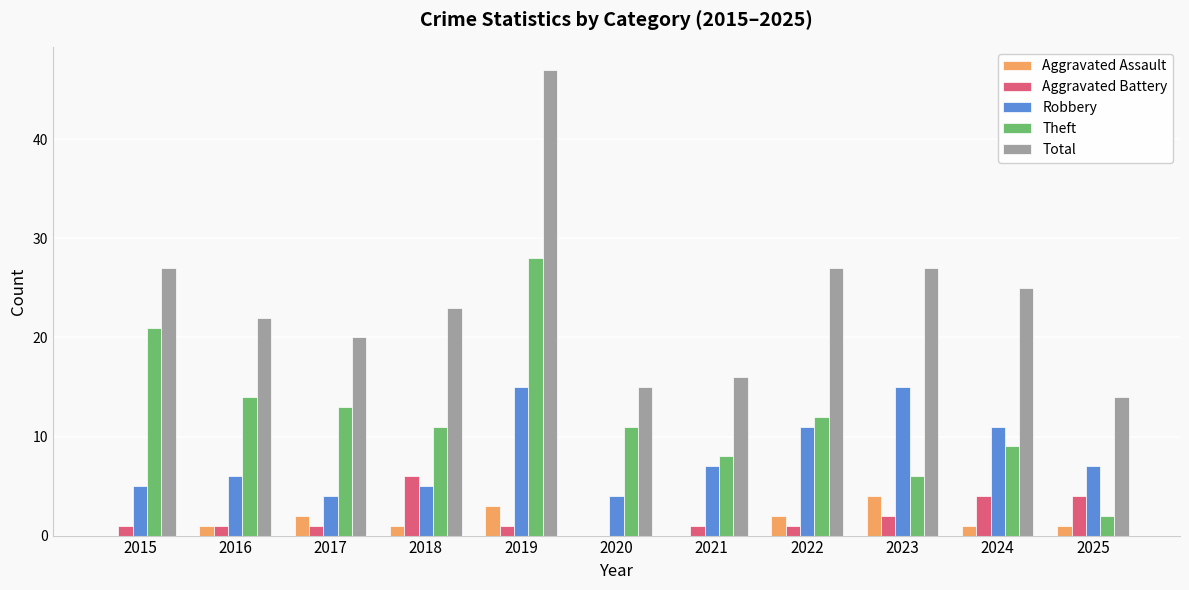

How many series are shown in this chart?

5